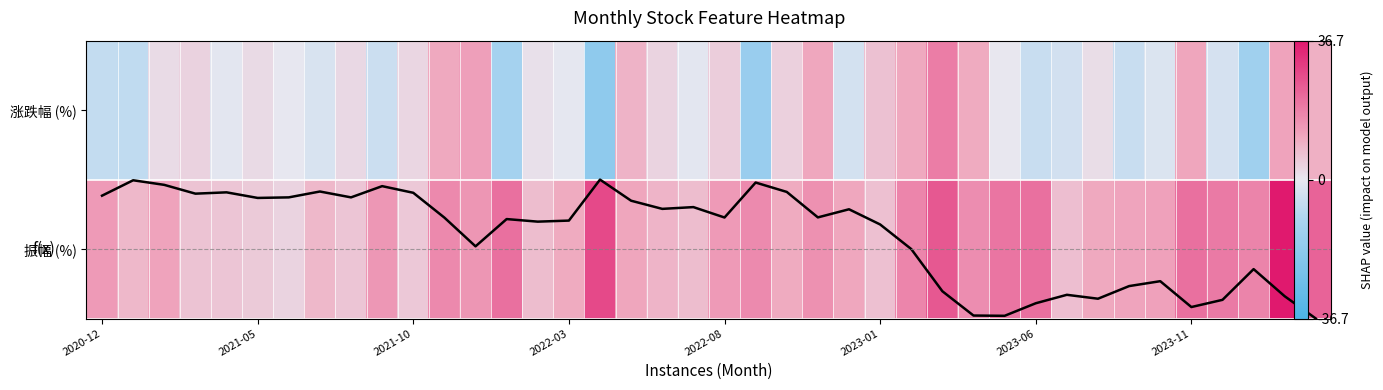

What is the minimum value for 涨跌幅累计走势?

-0.5